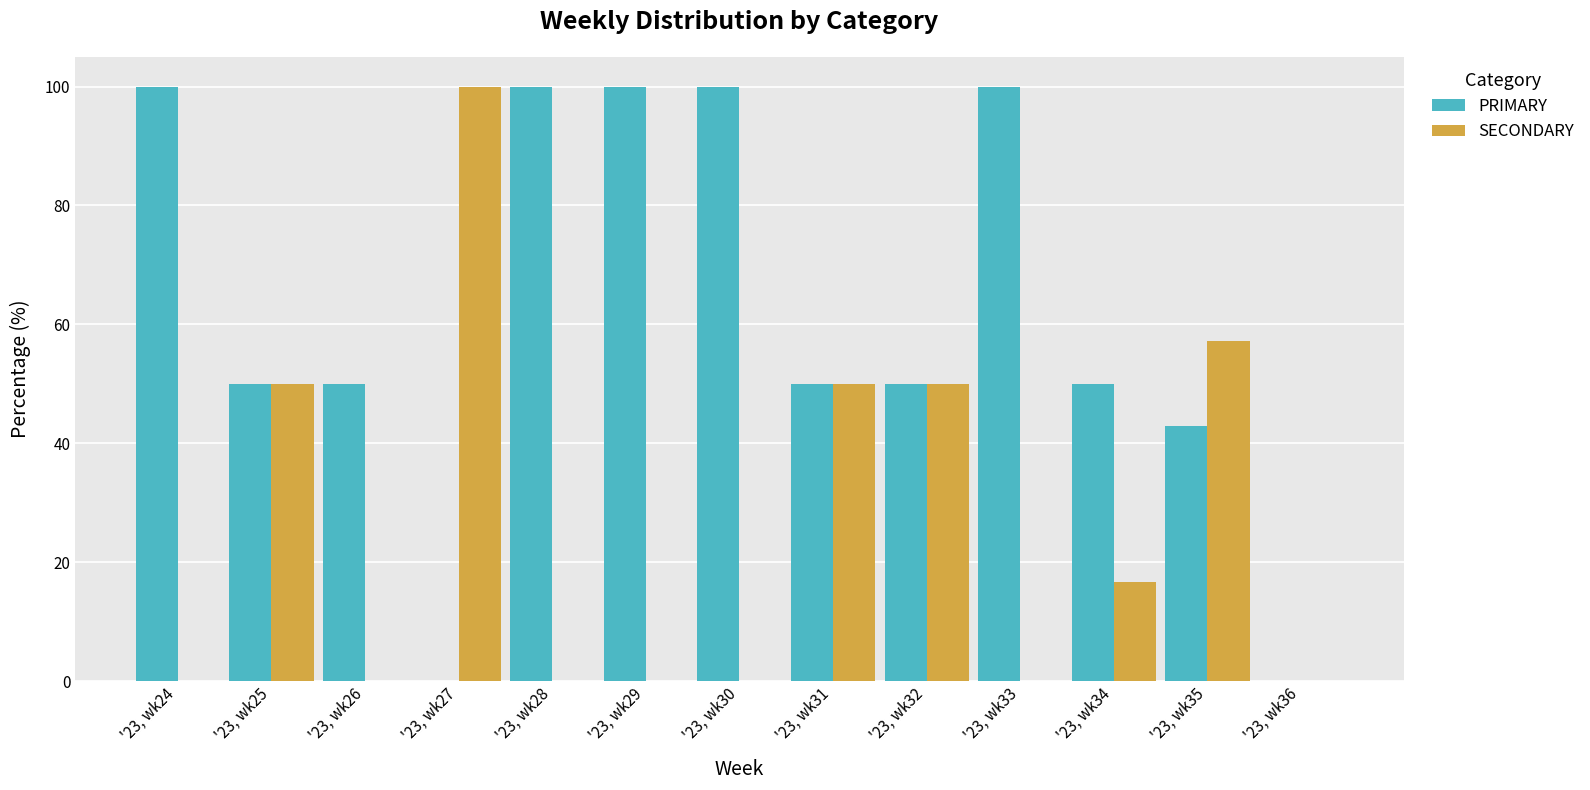

What is the difference between the PRIMARY values at '23, wk35 and '23, wk36?

42.9